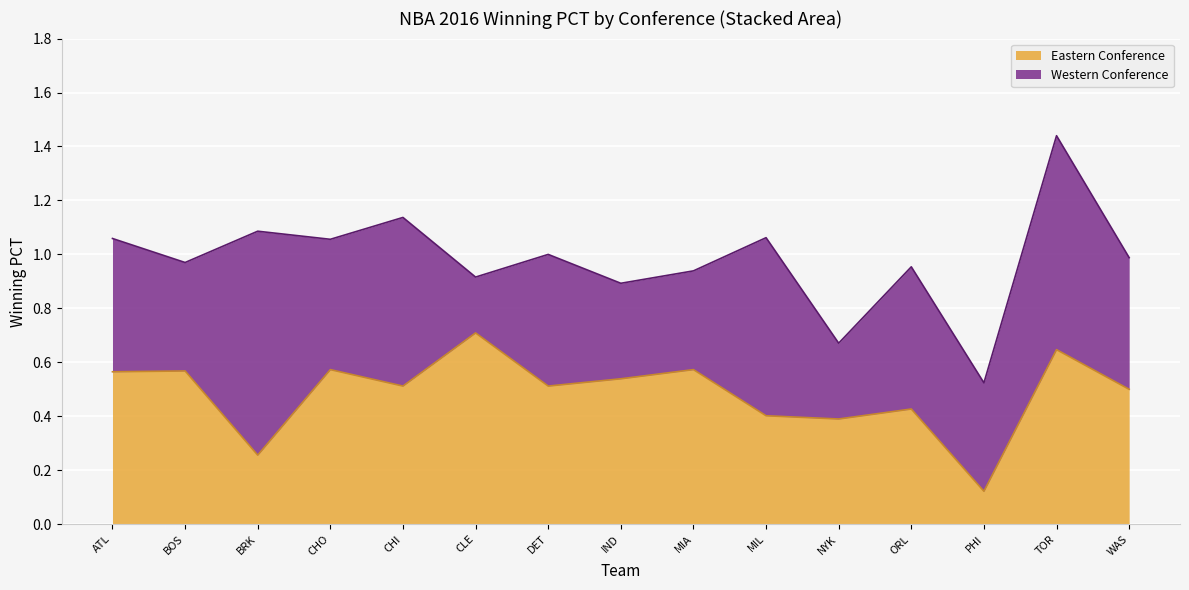

Where is Eastern Conference nearest to the value 0?

PHI